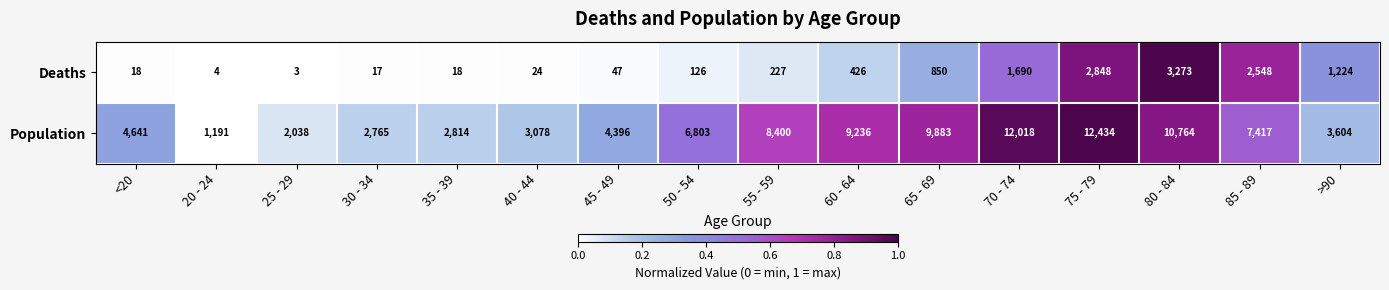

Which label corresponds to the smallest value in the chart?

25 - 29